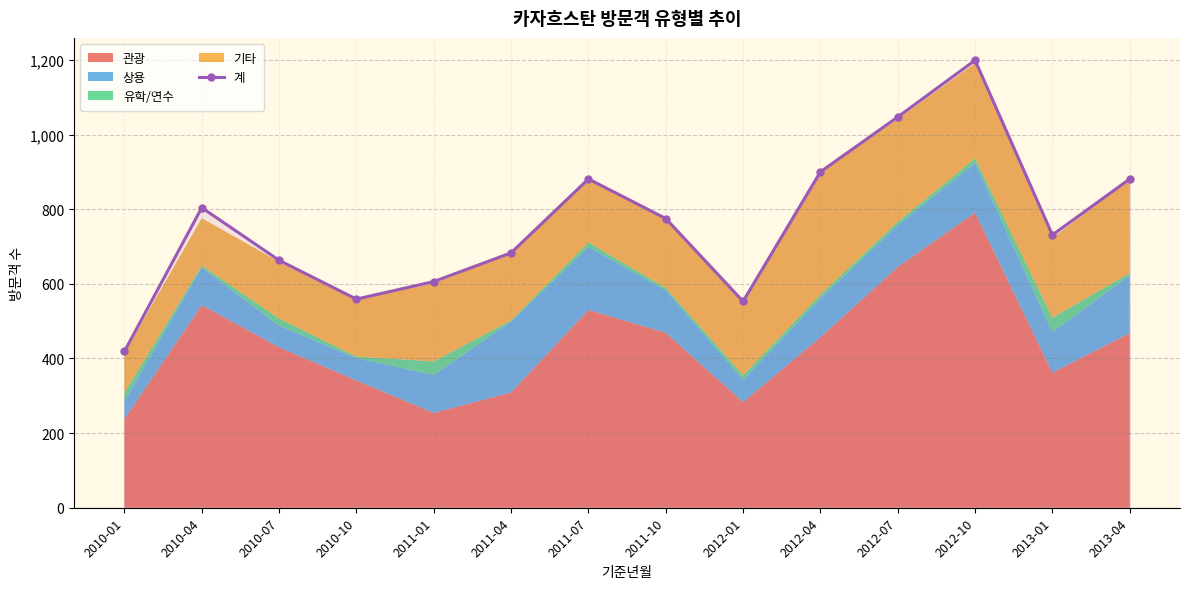

At which label is the value closest to 809?

2010-04